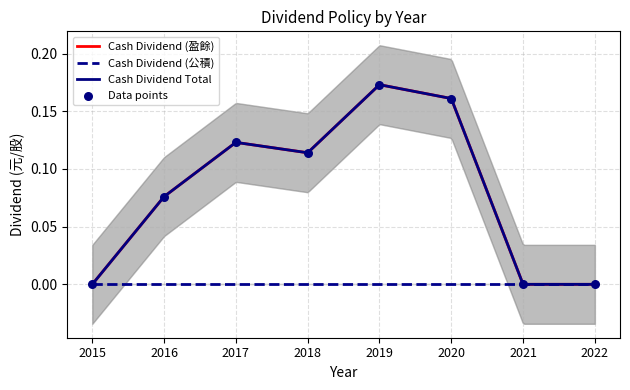

At how many categories does at least one series exceed 0?

5